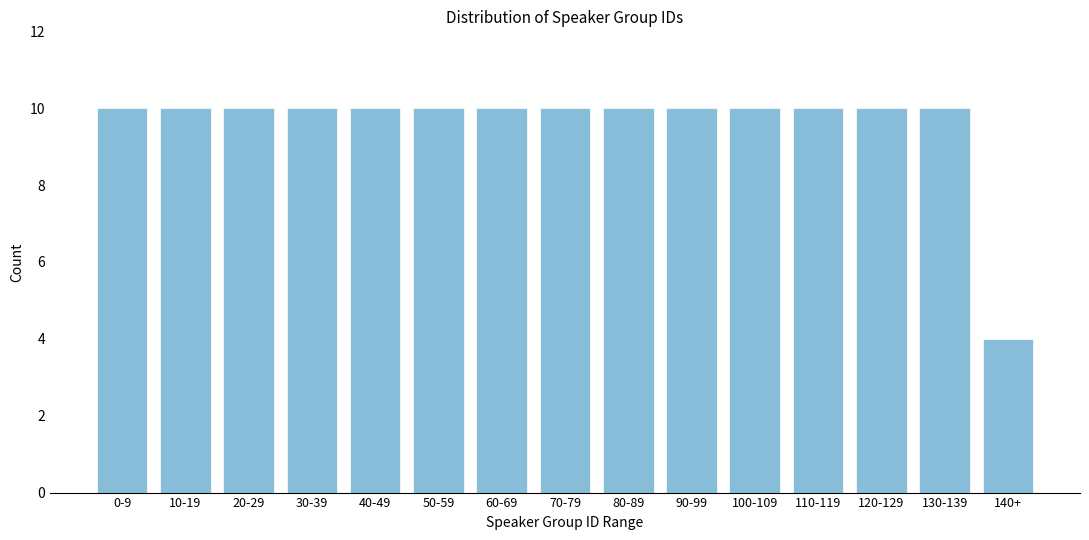

Reading left to right, list all the values displayed in this chart.

0-9=10	10-19=10	20-29=10	30-39=10	40-49=10	50-59=10	60-69=10	70-79=10	80-89=10	90-99=10	100-109=10	110-119=10	120-129=10	130-139=10	140+=4